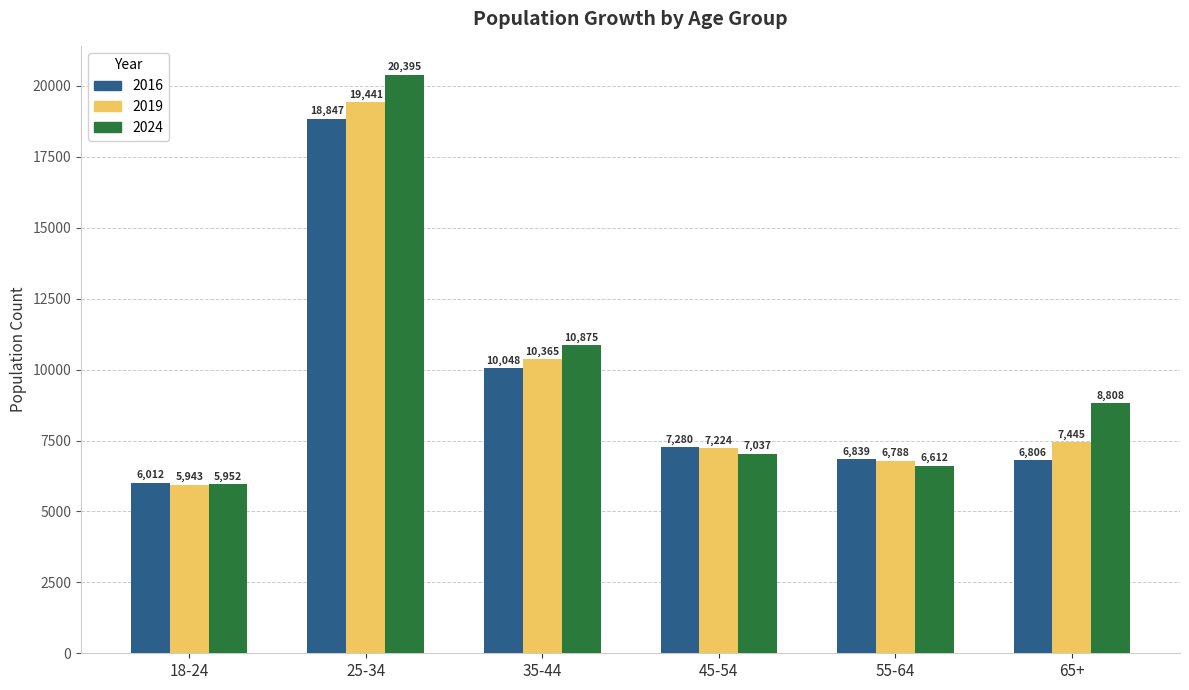

Is it true that 2016 equals 6012 at 18-24?

True